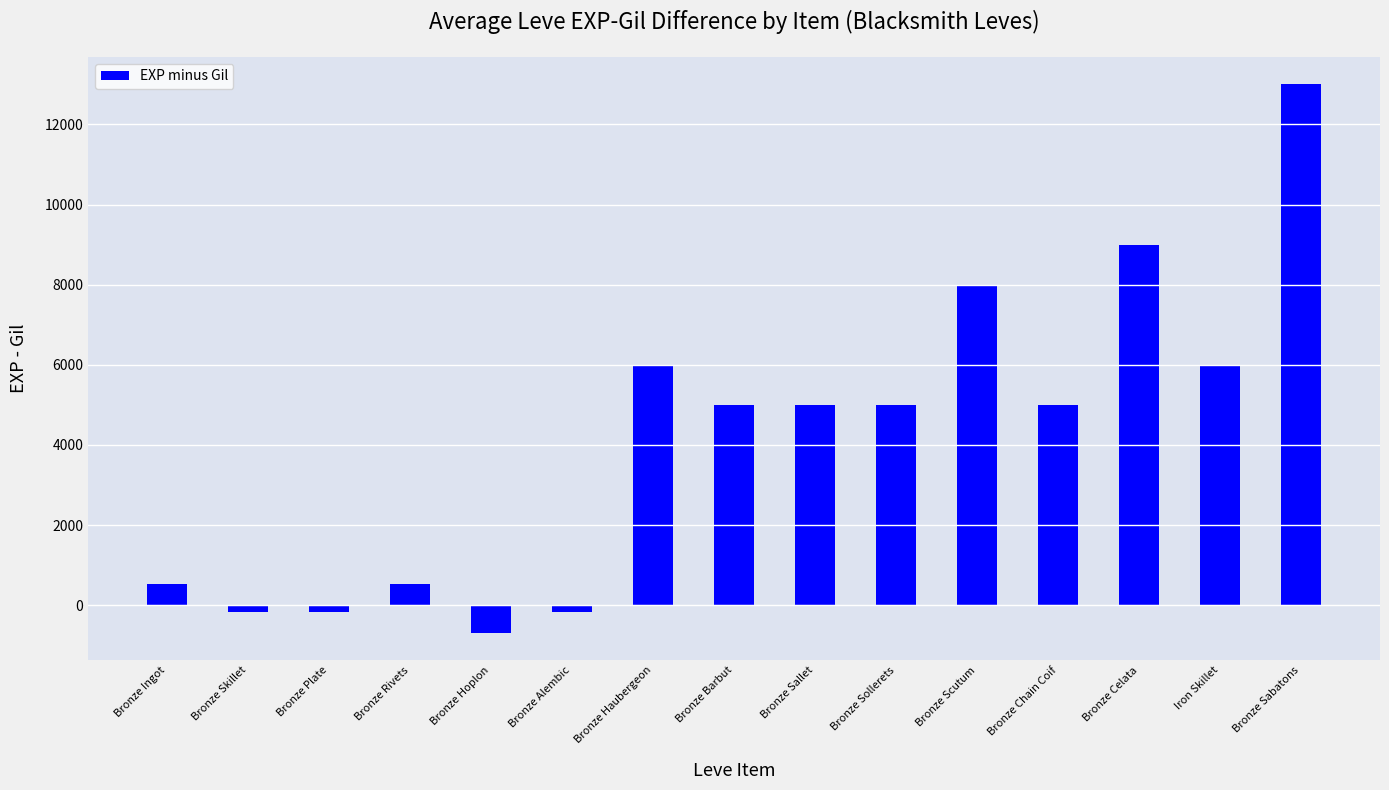

What is the label of the 15th bar from the left?

Bronze Sabatons